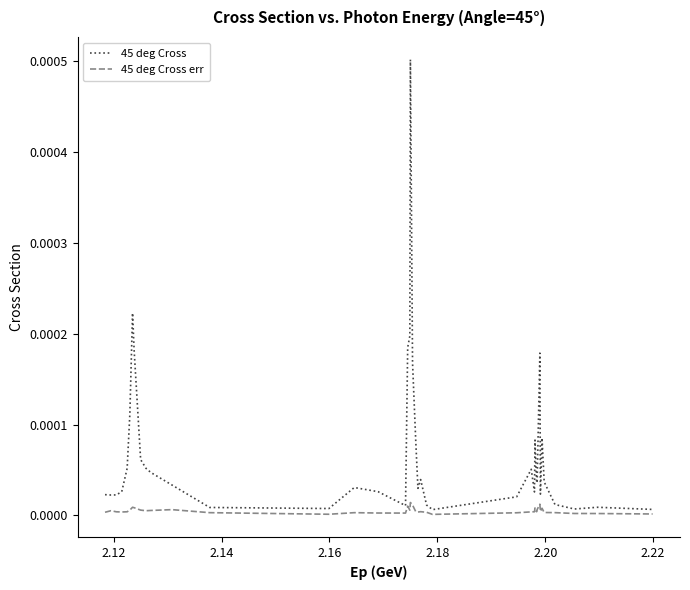

Rank the series by their average value, from highest to lowest.

45 deg Cross, 45 deg Cross err